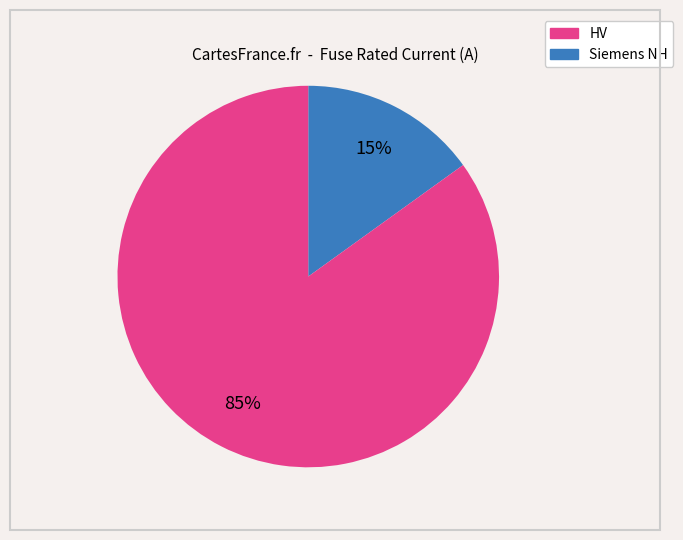

To the nearest percent, what is the difference between the largest and smallest slice percentages?

70%